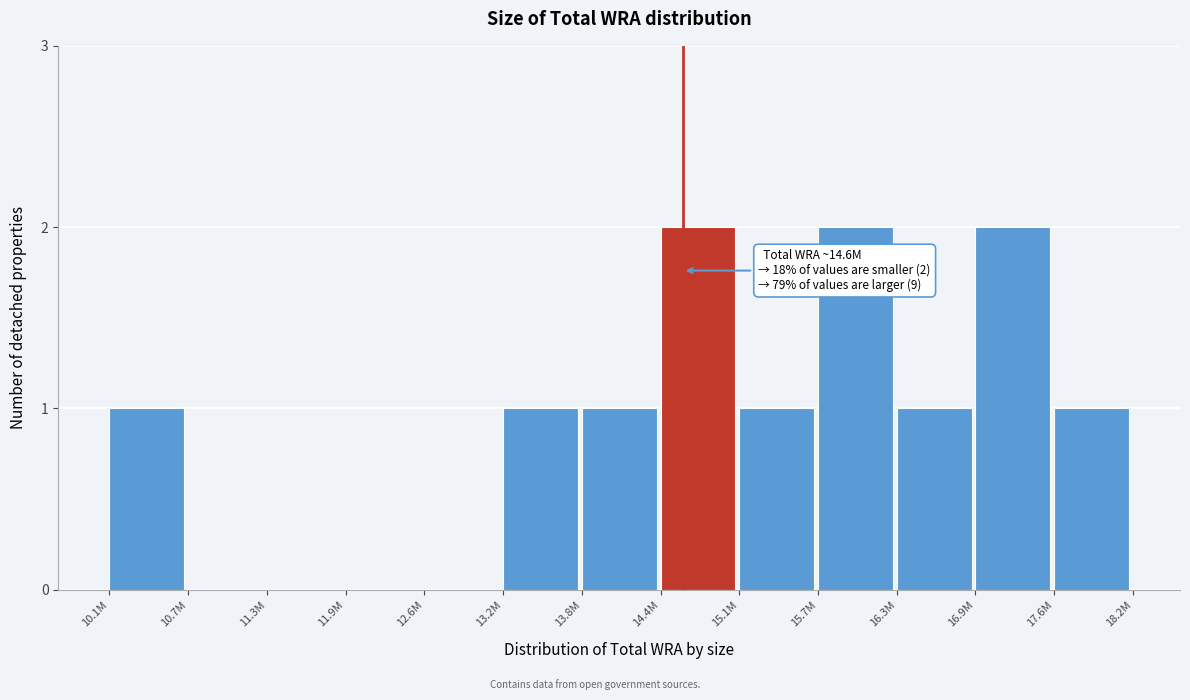

Reading right to left, list all the values displayed in this chart.

17.6M=1	16.9M=2	16.3M=1	15.7M=2	15.1M=1	14.4M=2	13.8M=1	13.2M=1	12.6M=0	11.9M=0	11.3M=0	10.7M=0	10.1M=1